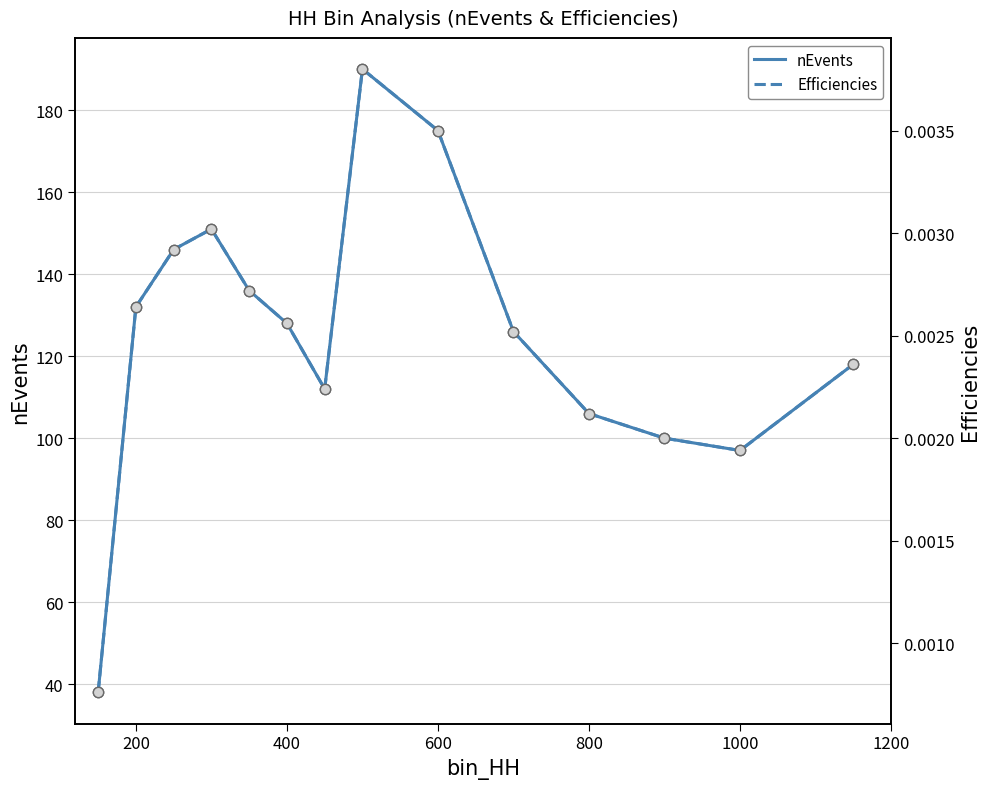

True or false: nEvents has a value of 106 at 800.

True